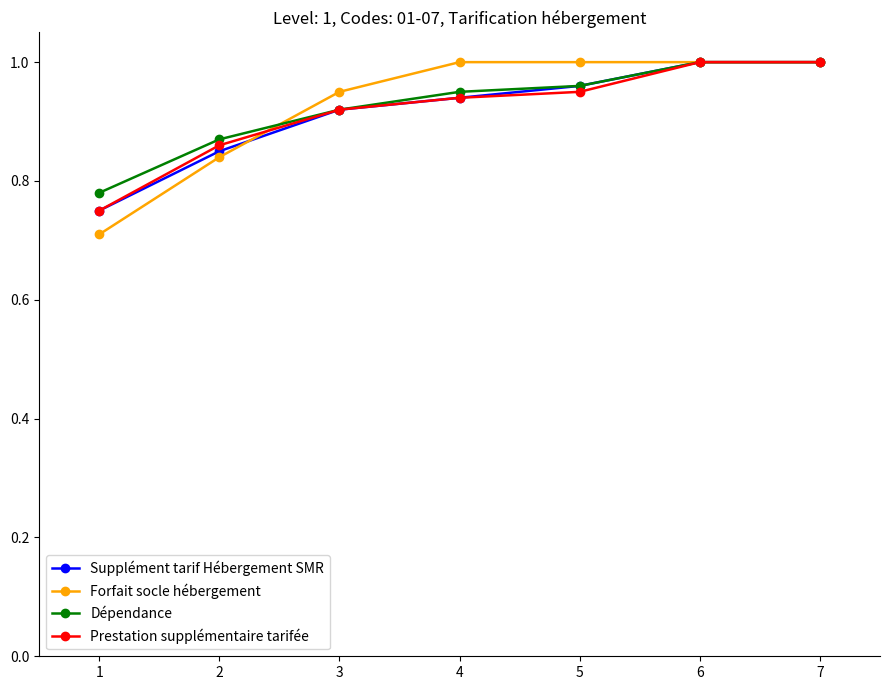

What is the total value across all series at 6?

4.0